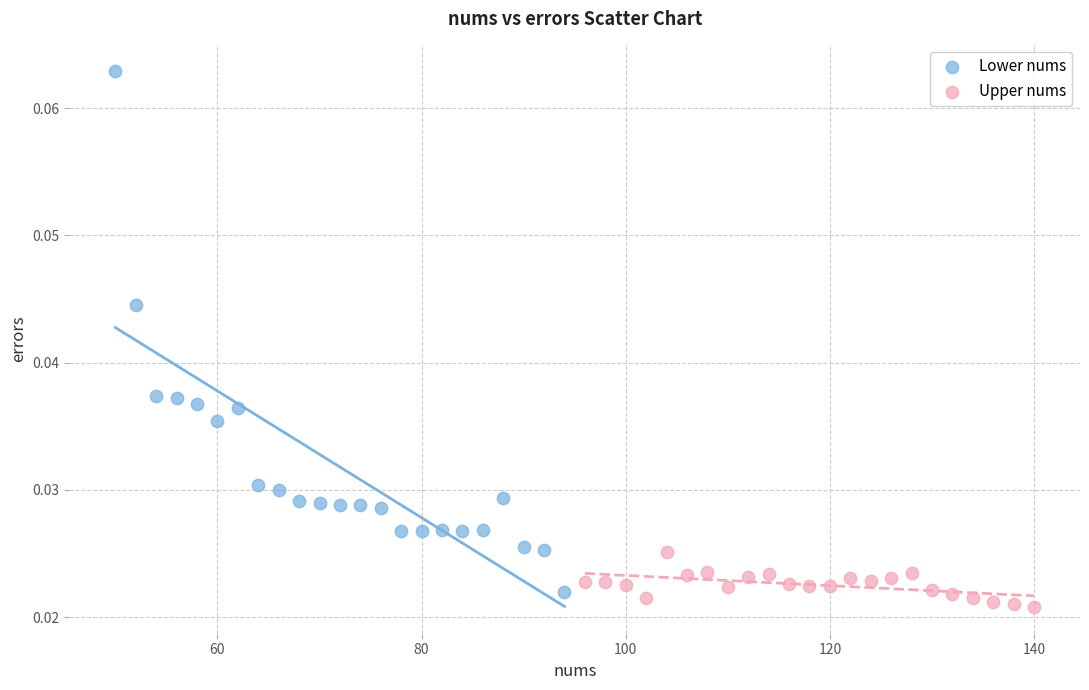

What are all the series names shown in the legend?

Lower nums, Upper nums